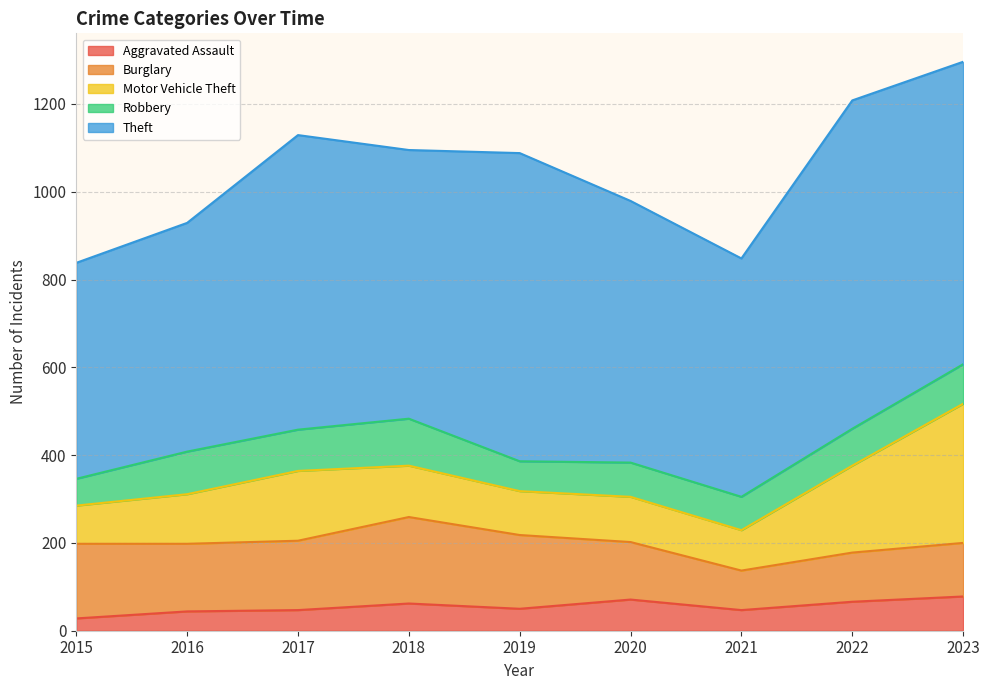

True or false: Motor Vehicle Theft and Aggravated Assault intersect in this chart.

False